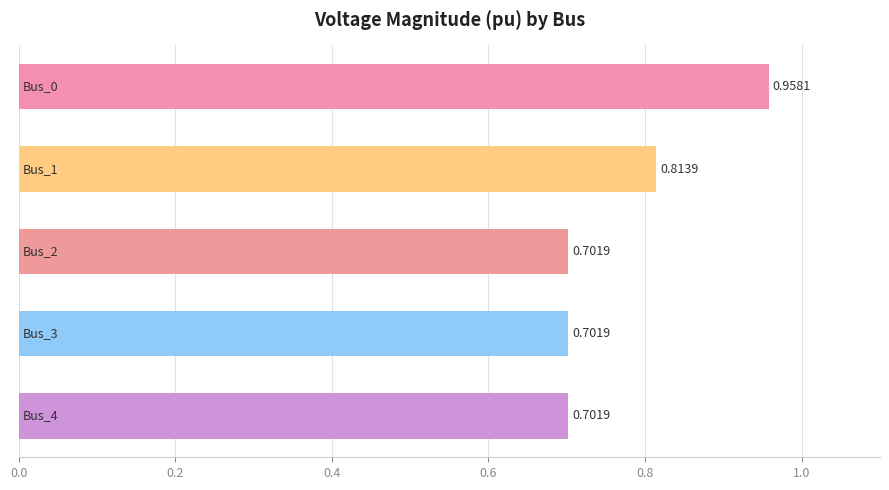

How many distinct data groups are displayed?

1